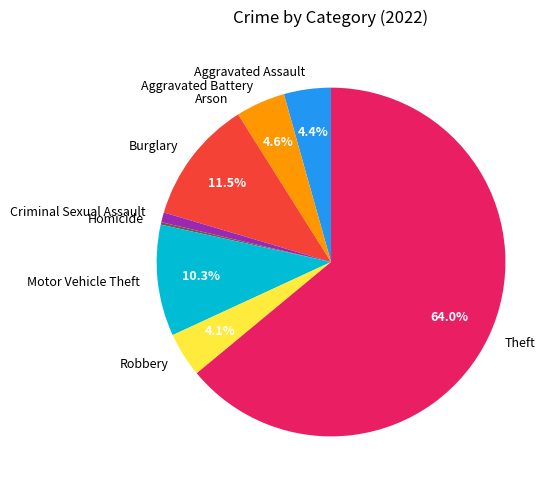

To the nearest percent, what percentage of the pie is Criminal Sexual Assault?

1%